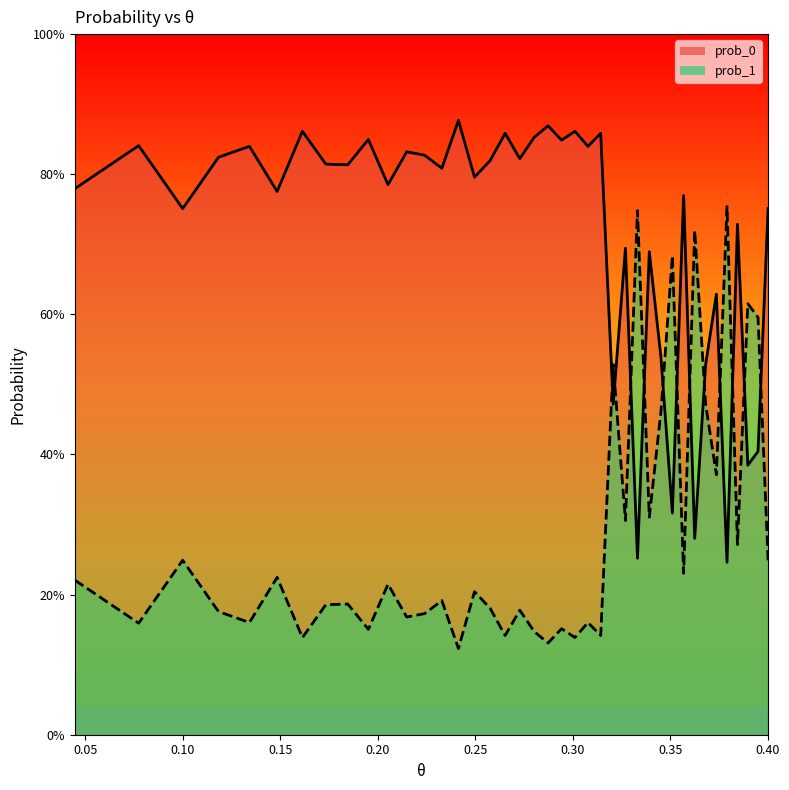

In prob_1, how many points are lower than both neighbors (excluding endpoints)?

15